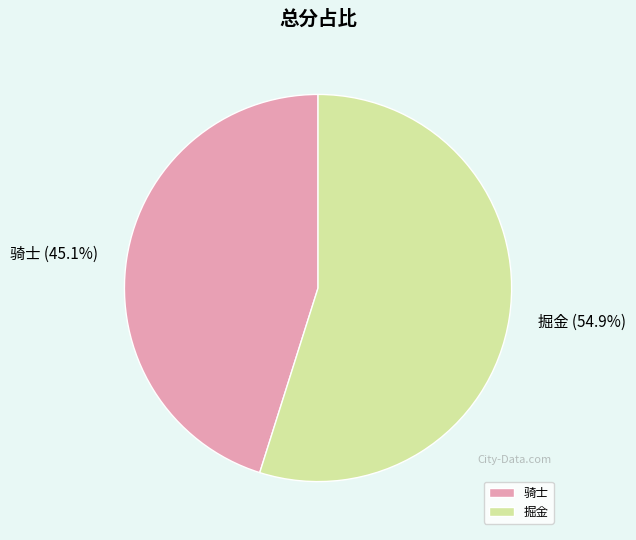

True or false: 掘金 accounts for 70% of the total.

False